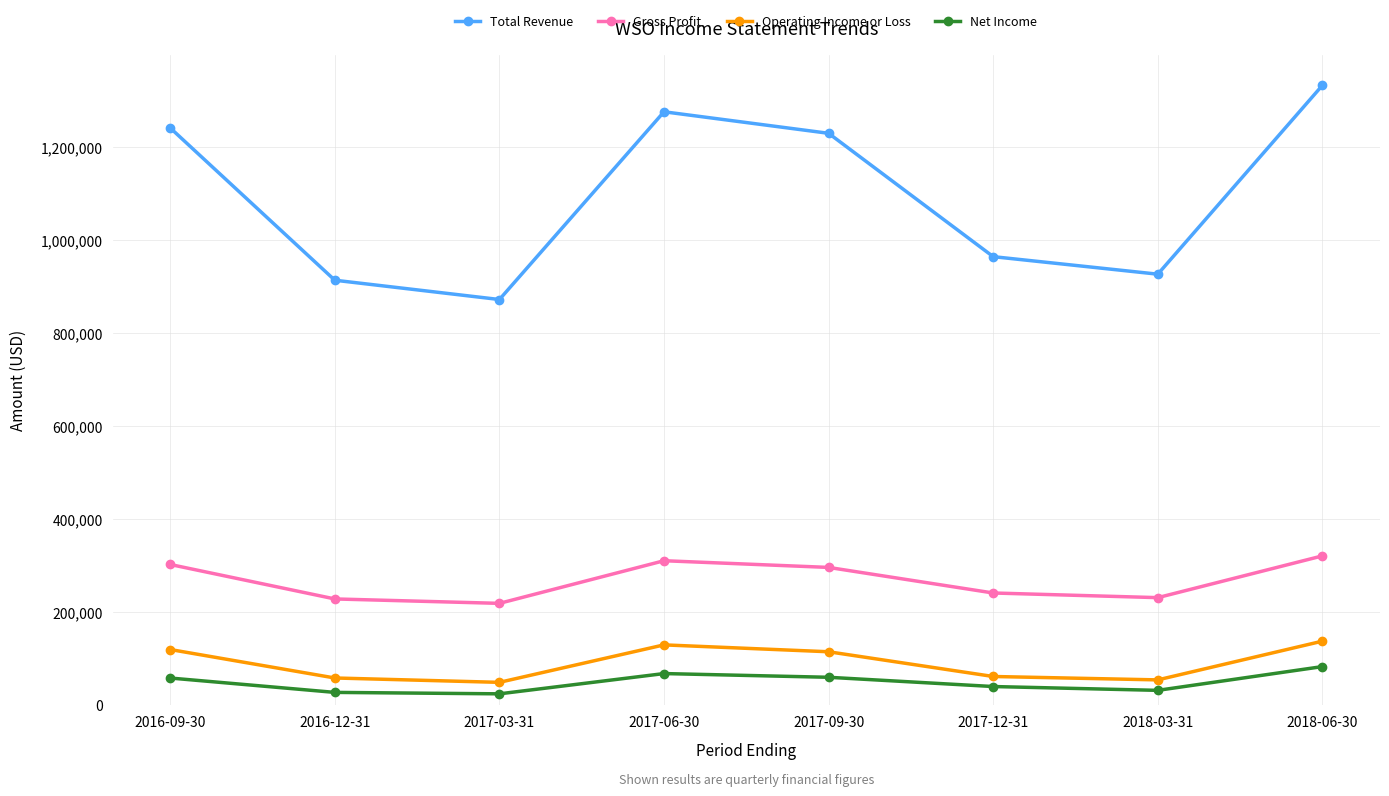

How many values in the Total Revenue series are below 1229600?

4